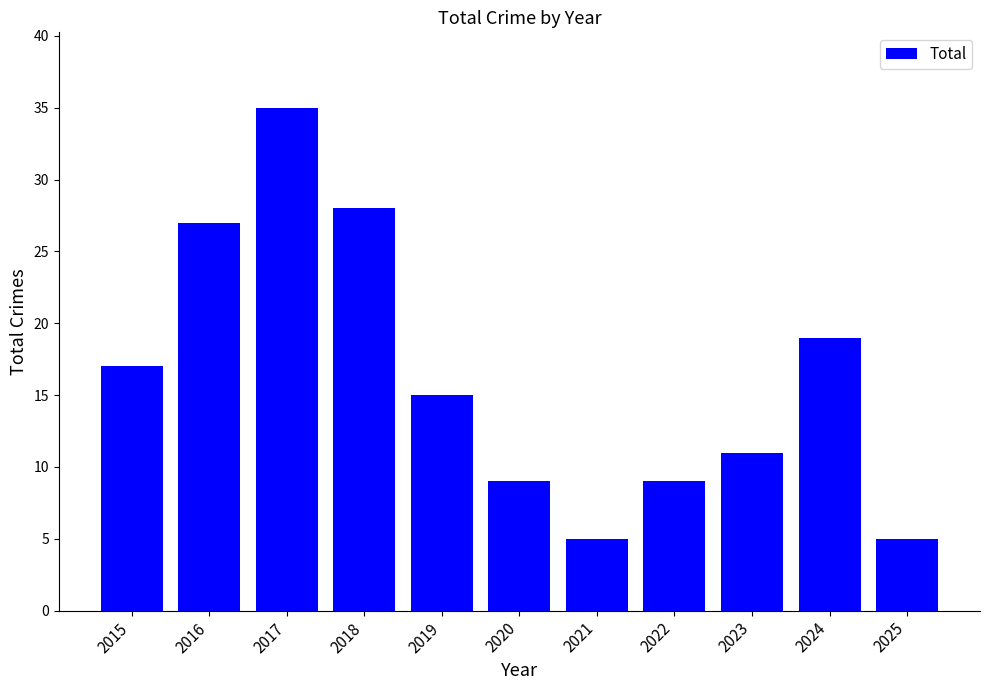

What is the sum of the values at 2018 and 2025?

33